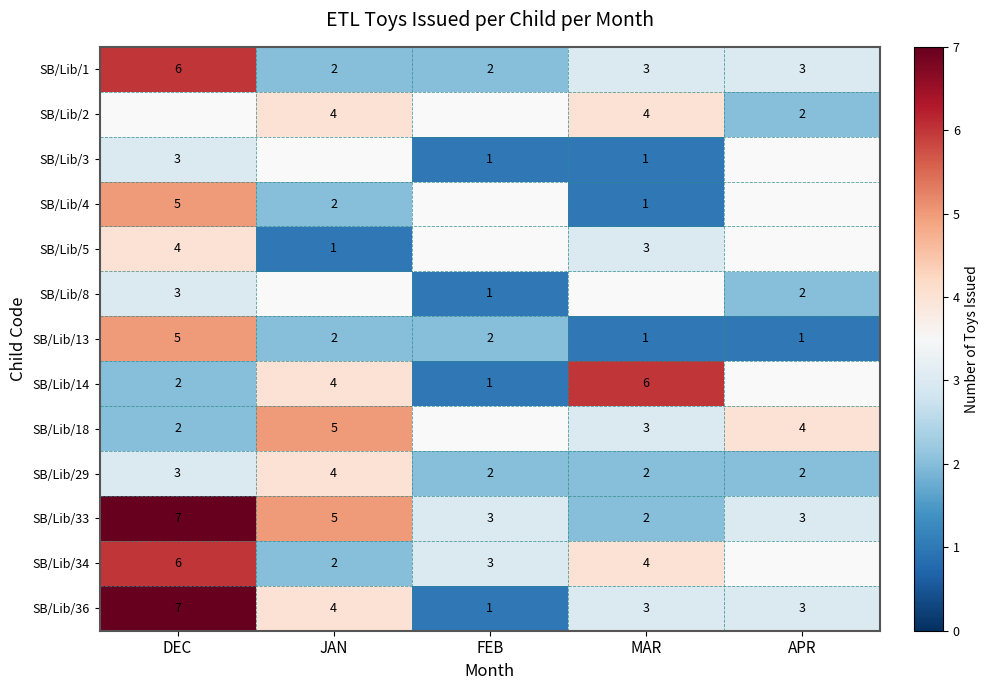

Is it true that SB/Lib/1 equals 1.1 at MAR?

False